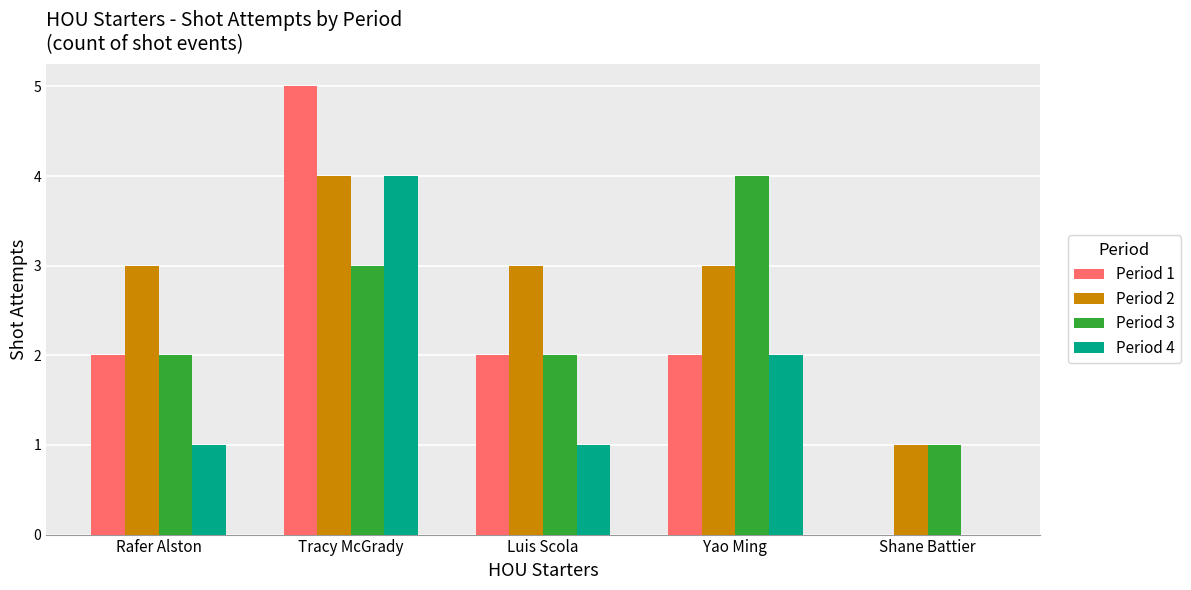

Is it true that Period 4 equals 2 at Rafer Alston?

False